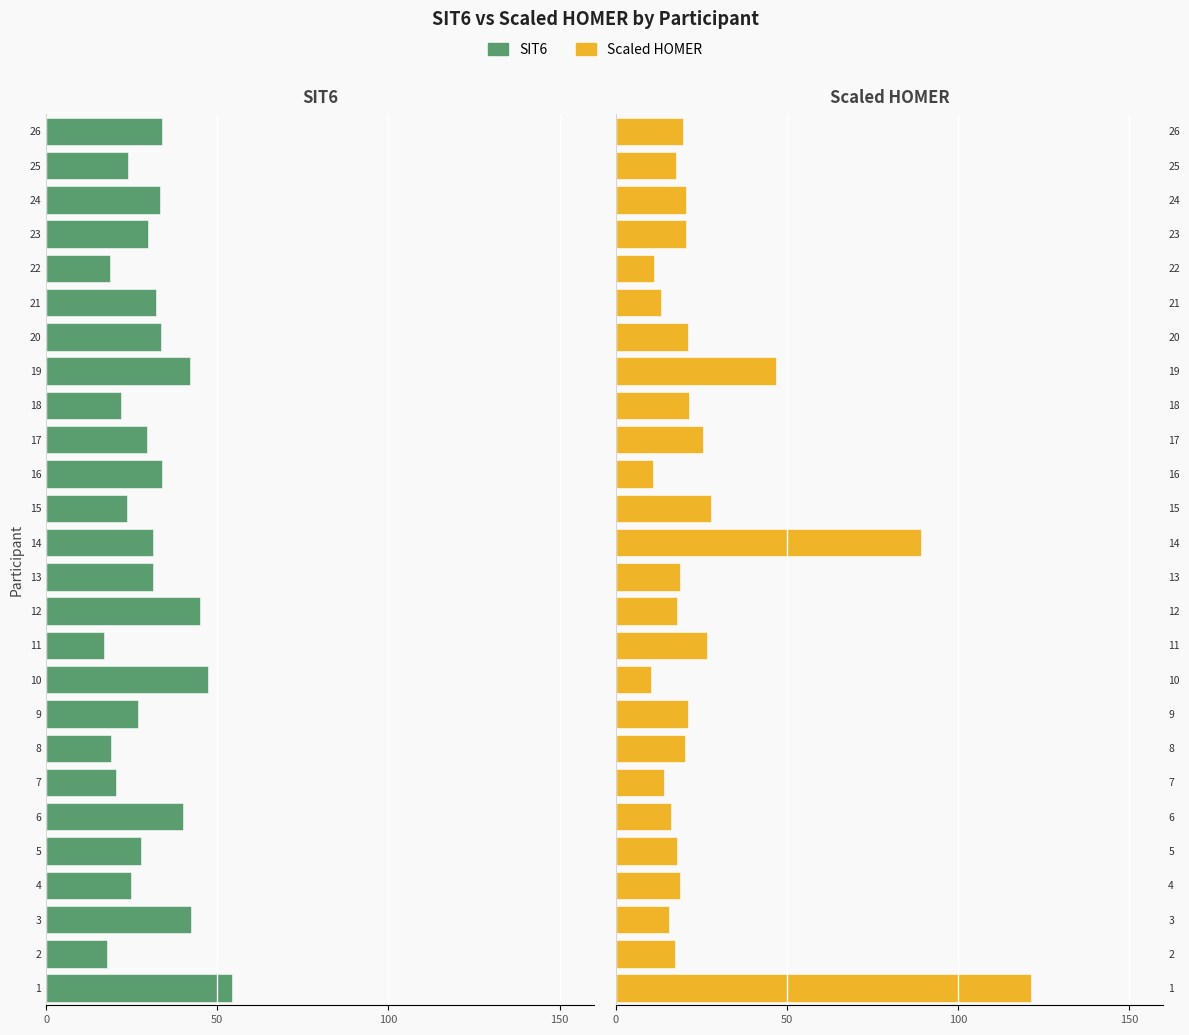

What is the approximate value of Scaled HOMER at 9?

21.2